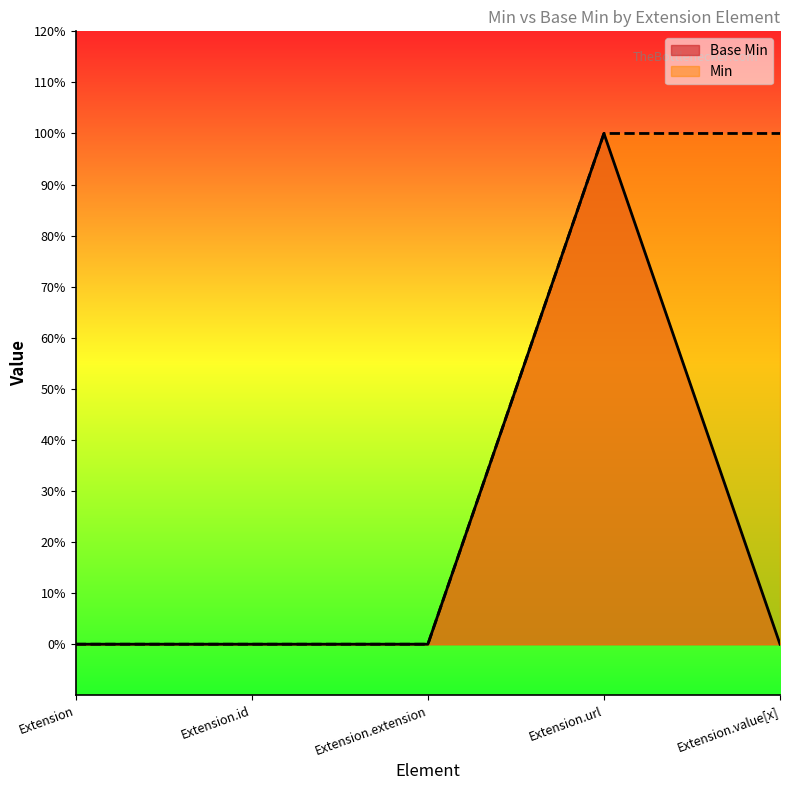

True or false: Base Min has more than 1 interior local peaks.

False